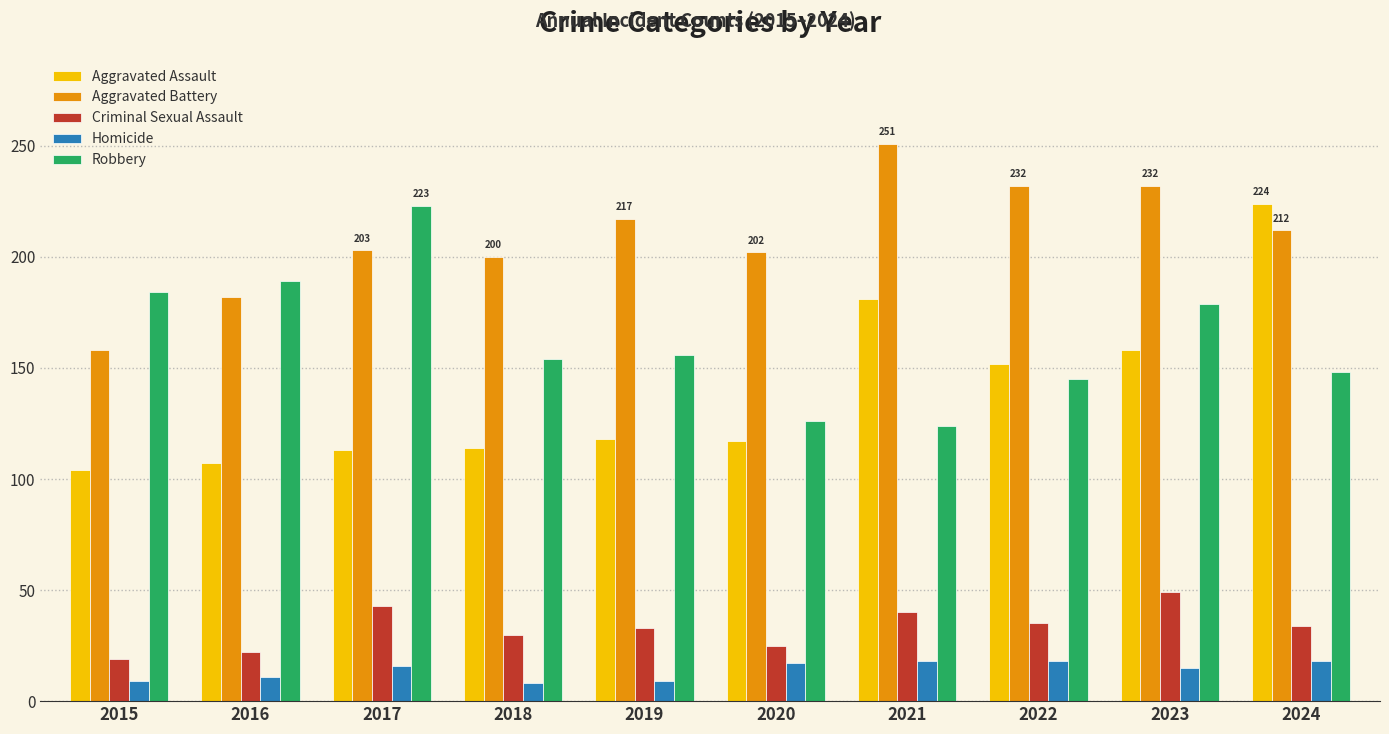

The value of Criminal Sexual Assault at 2020 is 36. True or false?

False